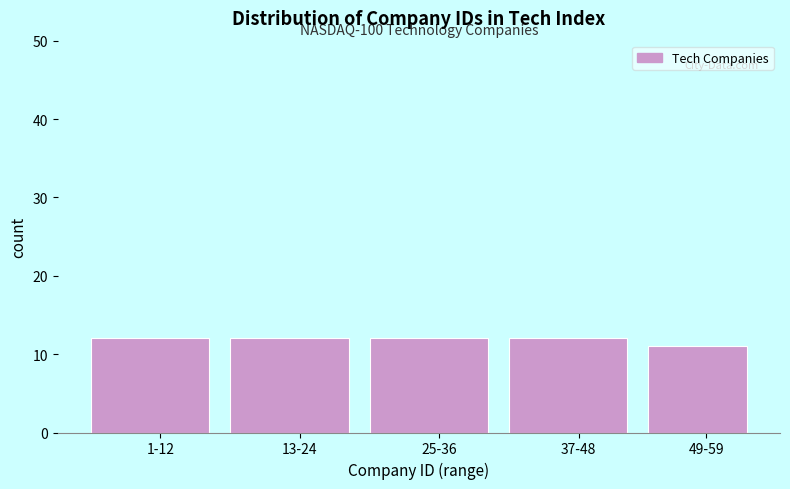

Reading left to right, transcribe all the data shown in this chart.

12	12	12	12	11